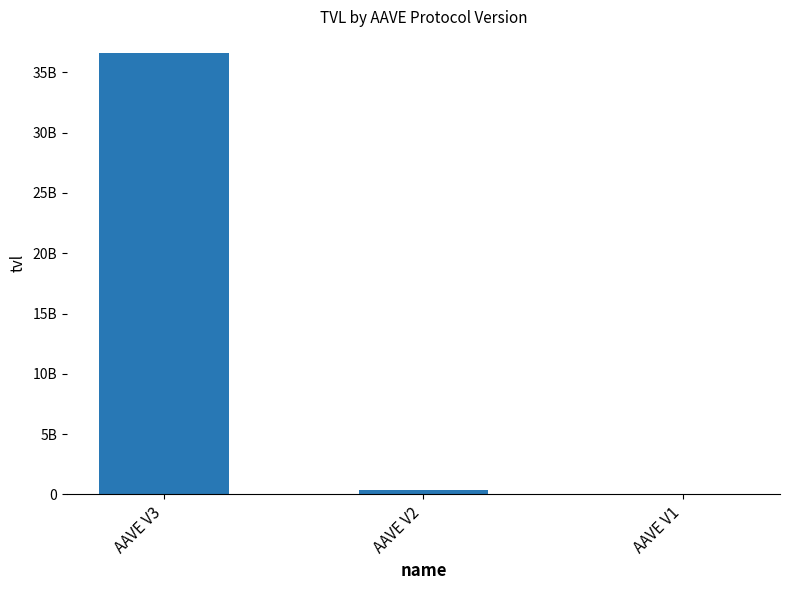

Are the bars horizontal?

No